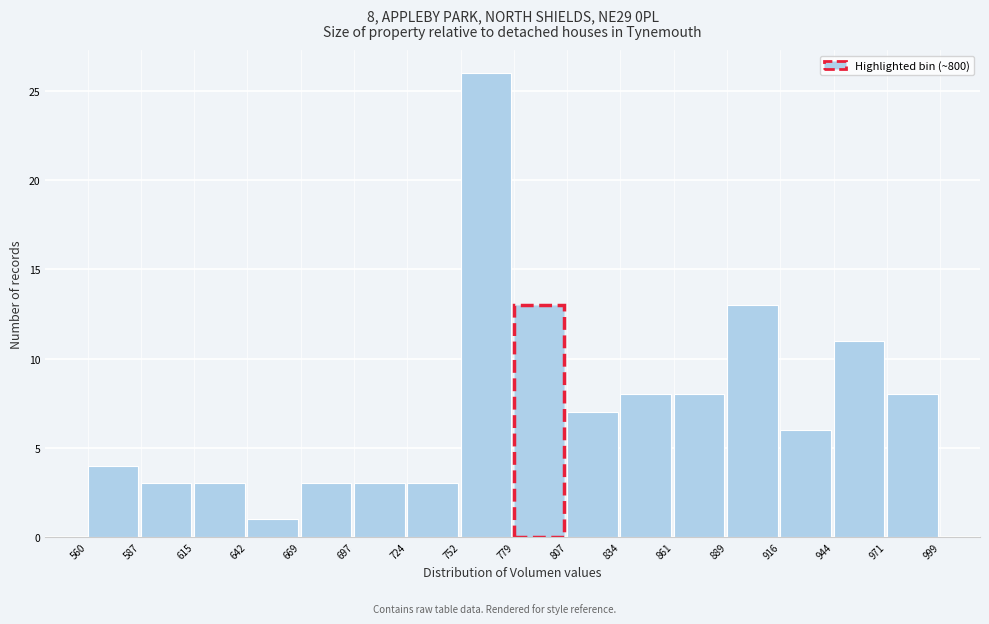

Which range on the x-axis has the tallest bar?

752 to 779